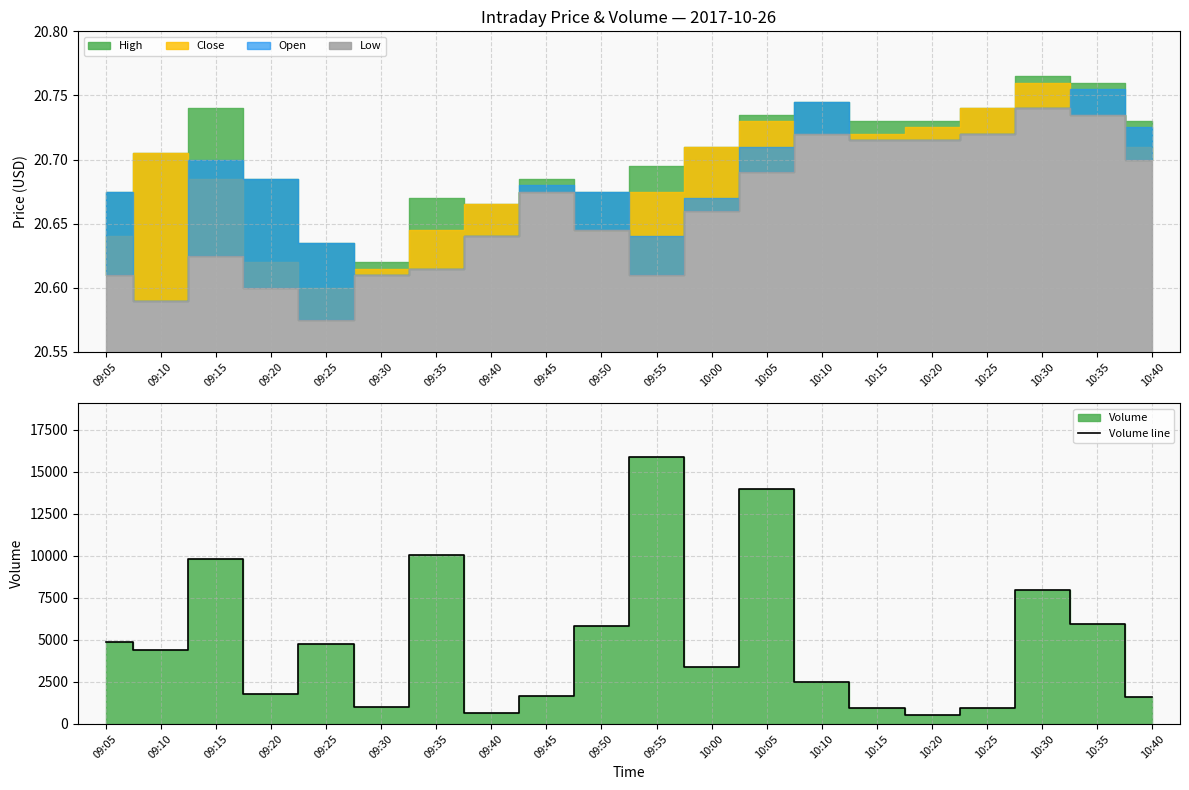

How many points are lower than both their immediate neighbors (excluding endpoints)?

6